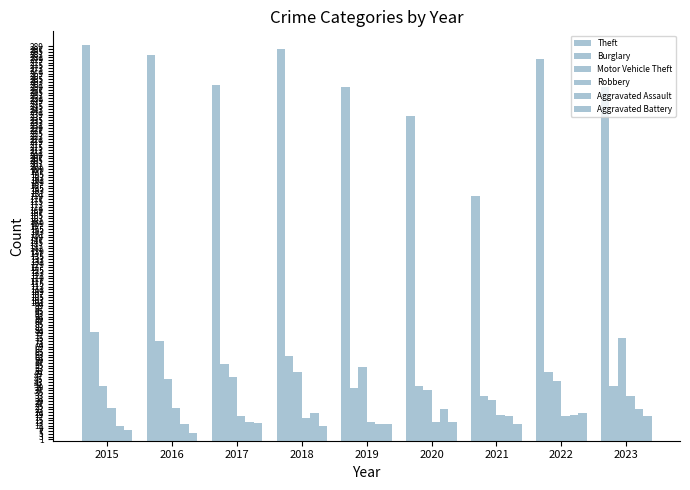

List the series in order of their peak value, lowest first.

Aggravated Battery, Aggravated Assault, Robbery, Motor Vehicle Theft, Burglary, Theft